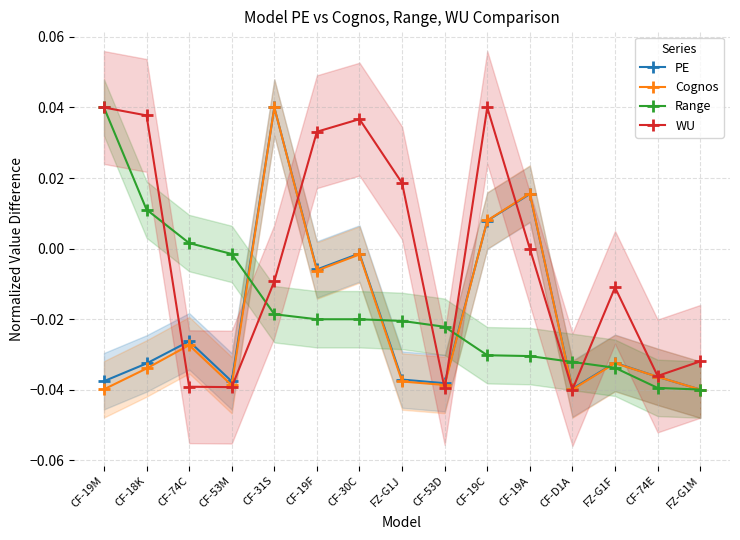

What is the difference between the second highest and minimum values in the WU series?

0.1